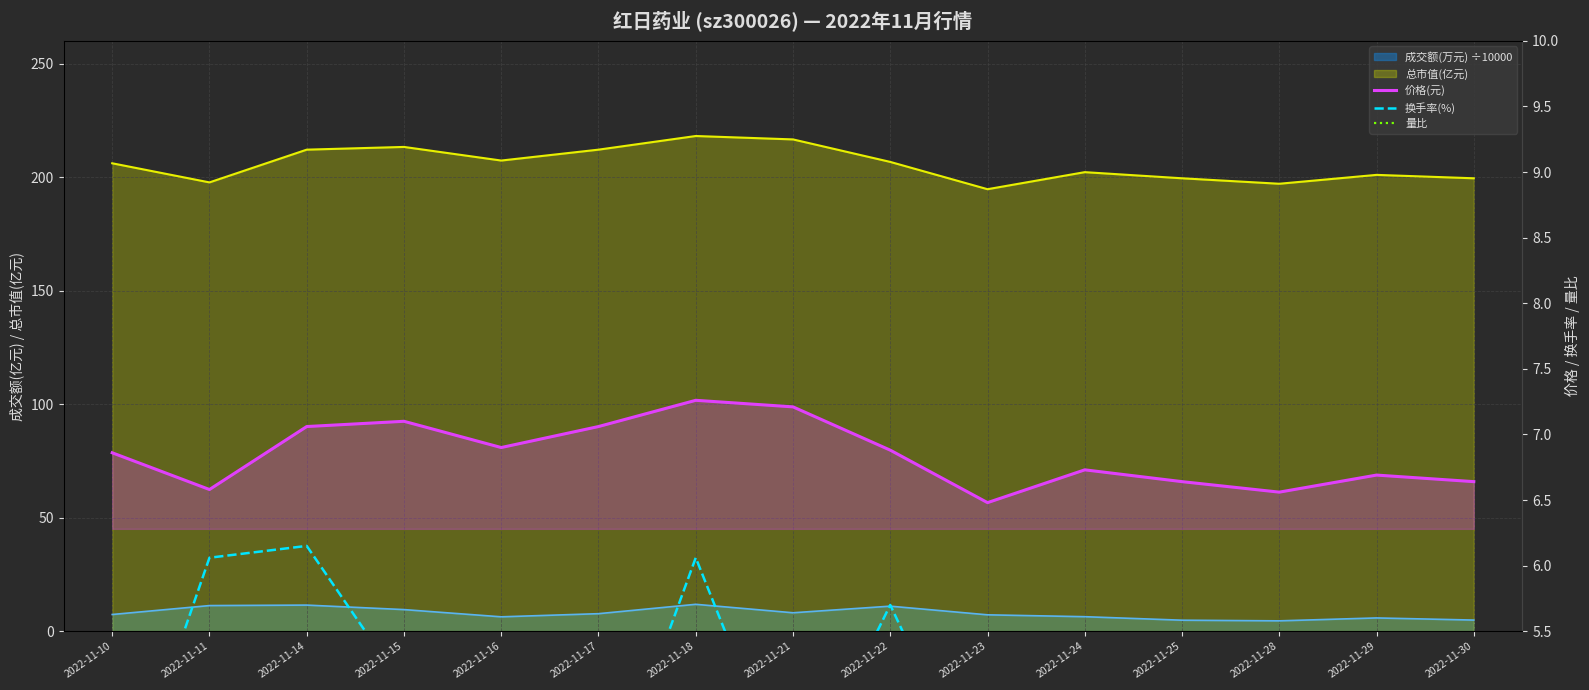

At which label is 价格(元) closest to 6?

2022-11-23